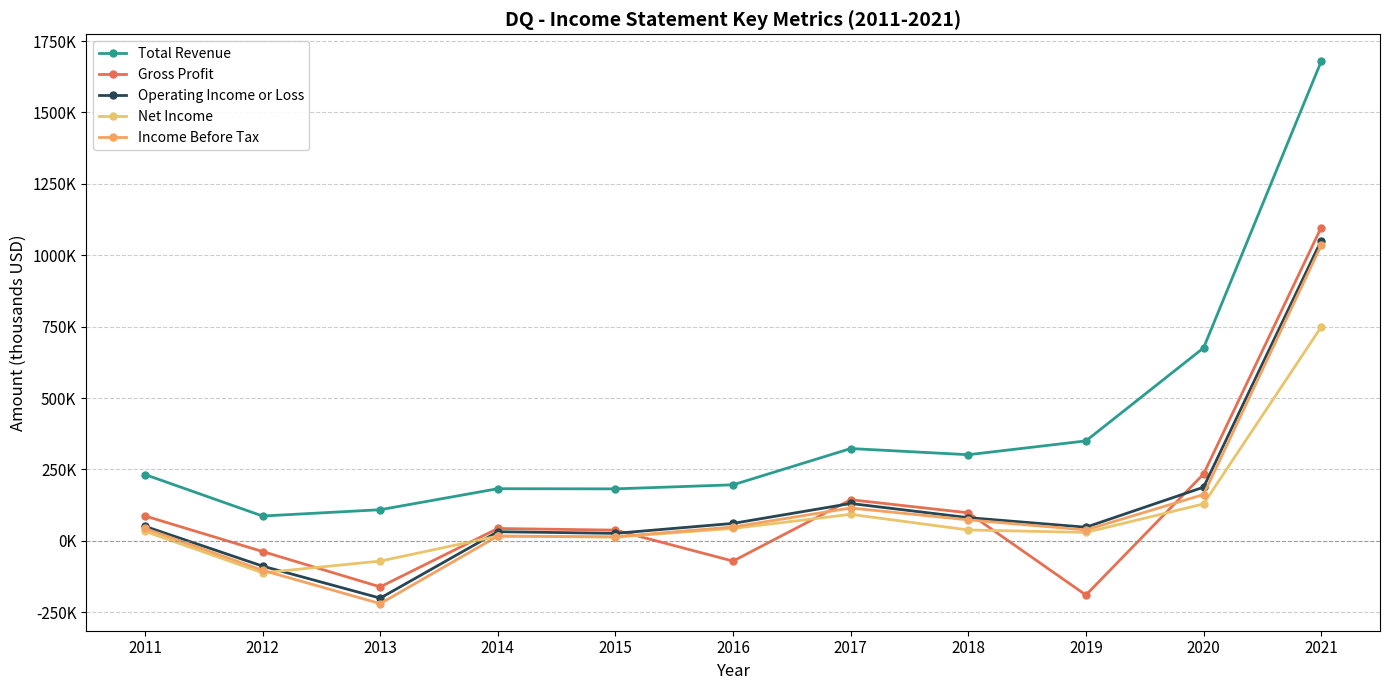

True or false: Gross Profit has a value of 37500 at 2015.

True